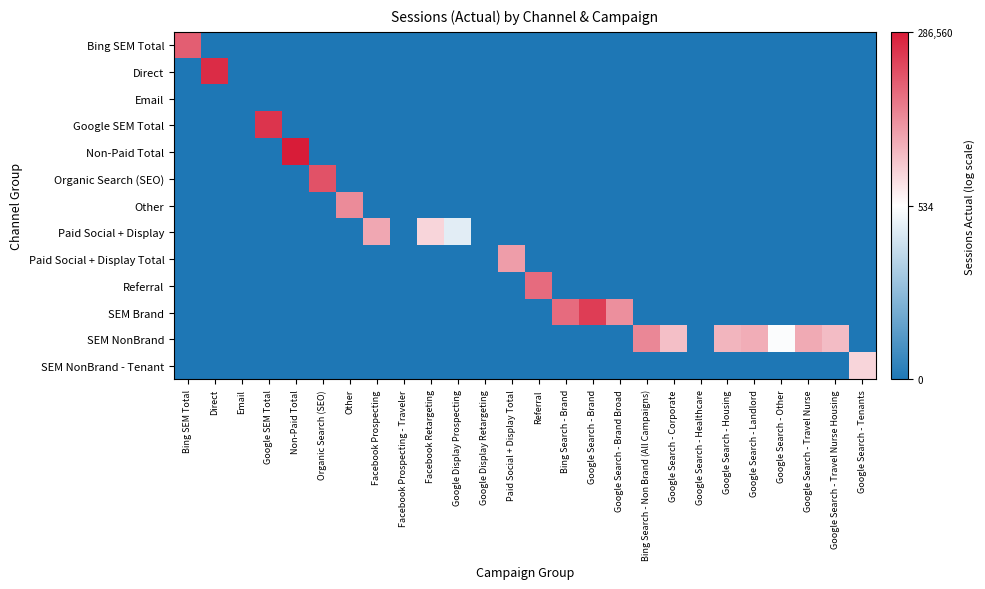

What is the spread (max minus min) of values at Paid Social + Display Total?

9.0